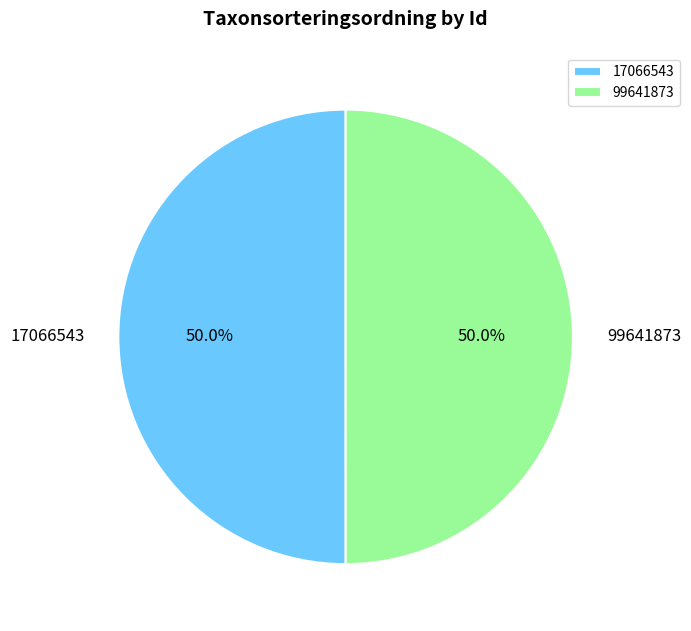

What is the ratio of the value at 17066543 to the value at 99641873?

1.0